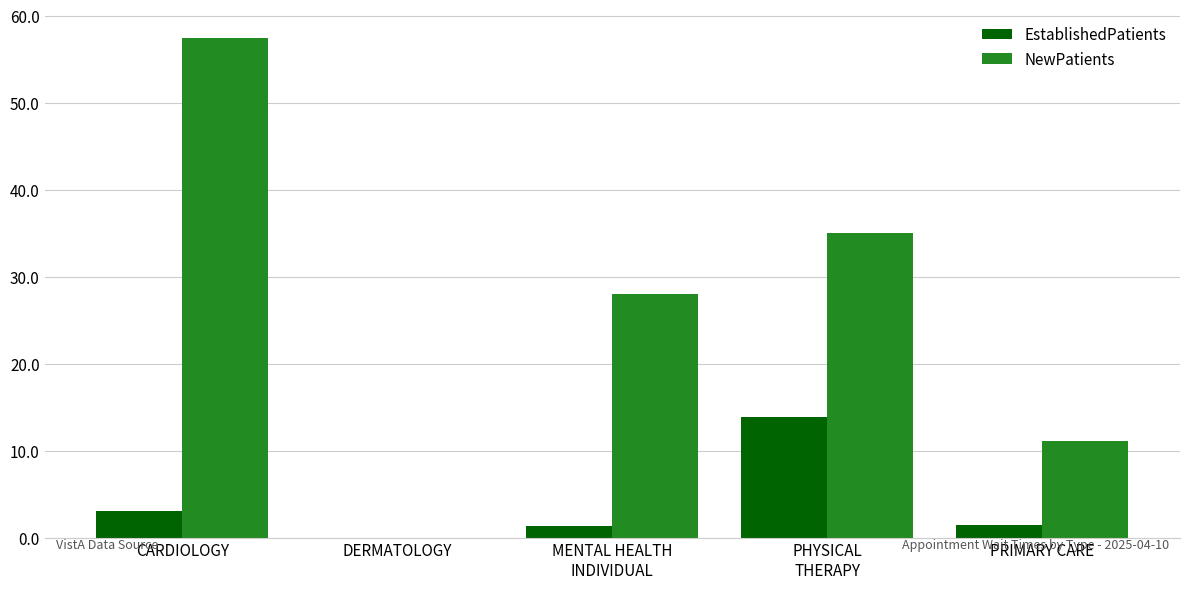

What is the spread (max minus min) of values at MENTAL HEALTH
INDIVIDUAL?

26.7